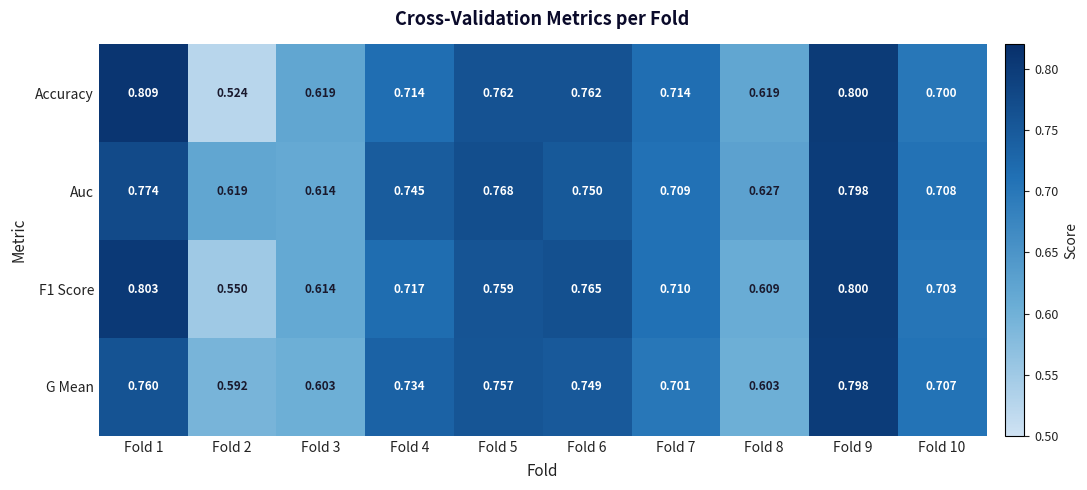

Which label corresponds to the largest value in the chart?

Fold 1